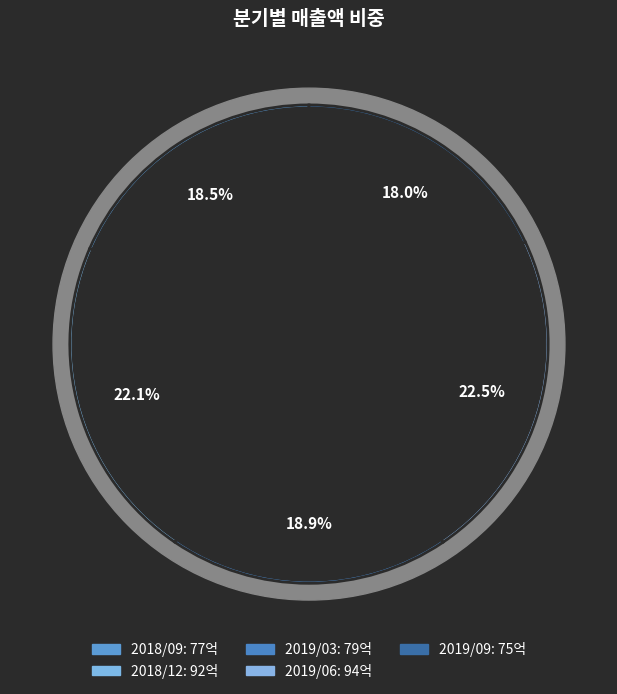

Between 2019/03 and 2019/09, which is larger?

2019/03